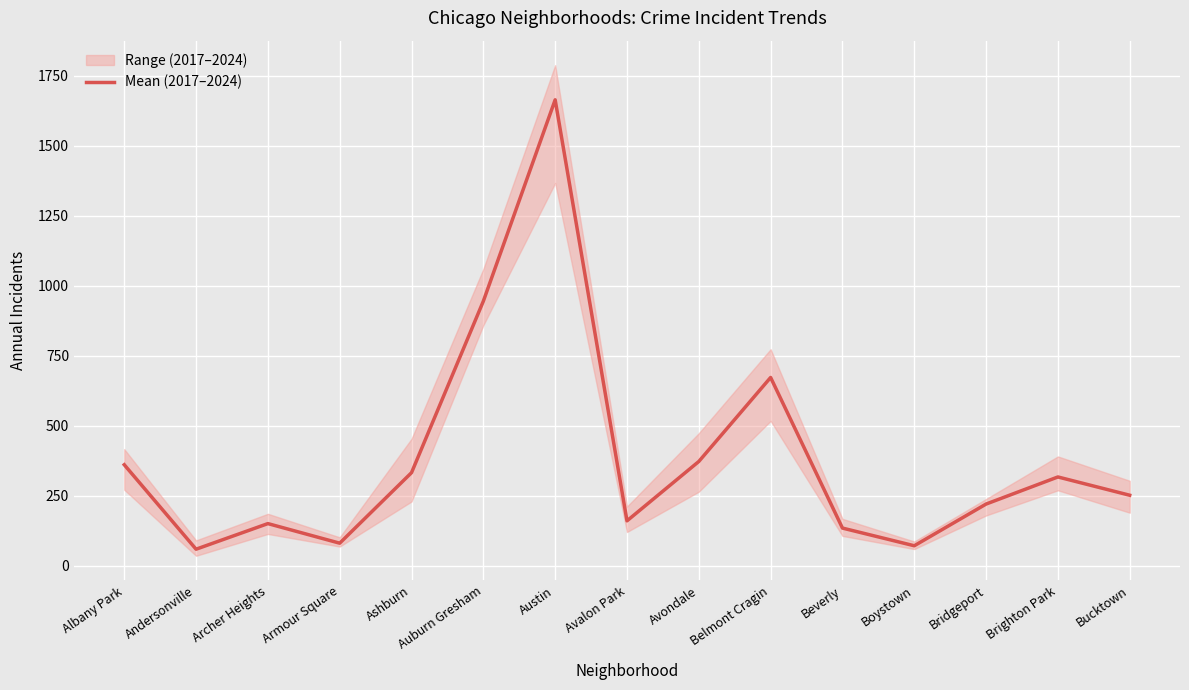

Where is the first local maximum?

Archer Heights